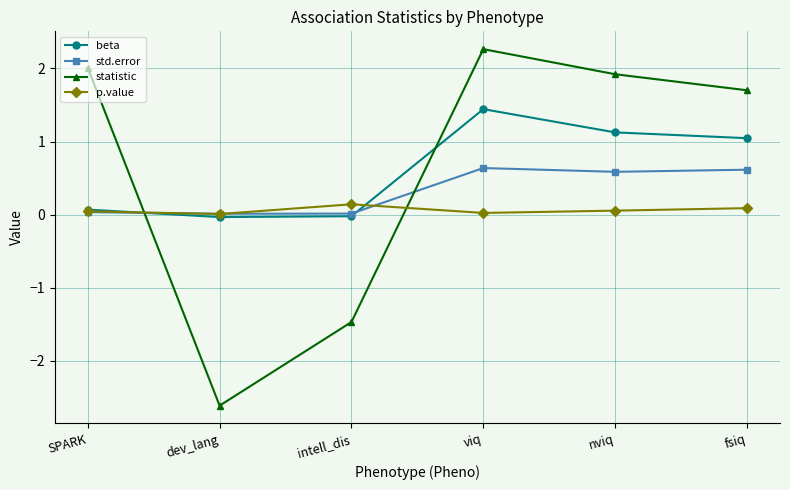

What is the difference between the highest and lowest values at viq?

2.2